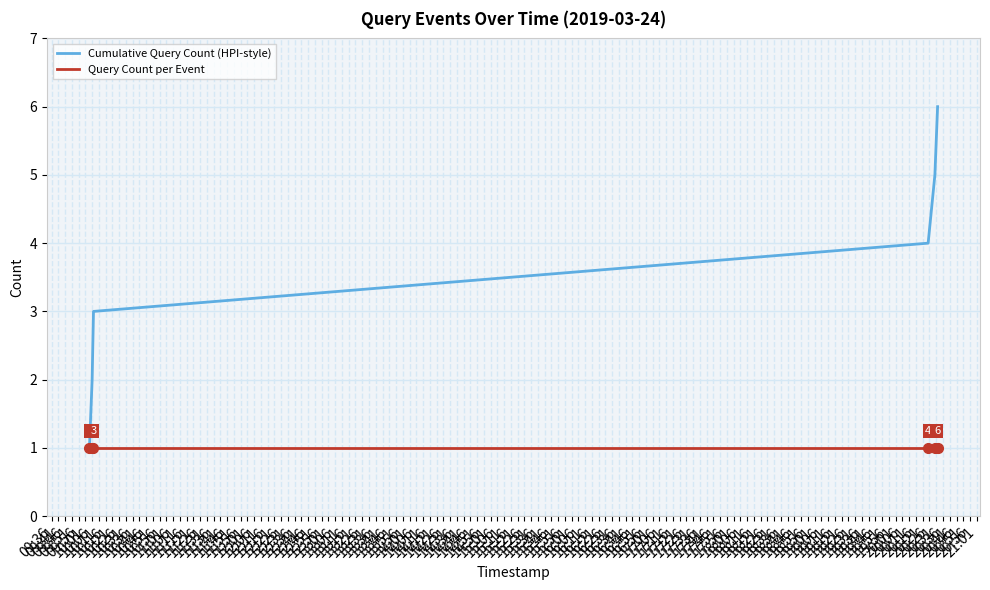

Rank the series by their average value, from lowest to highest.

Query Count per Event, Cumulative Query Count (HPI-style)